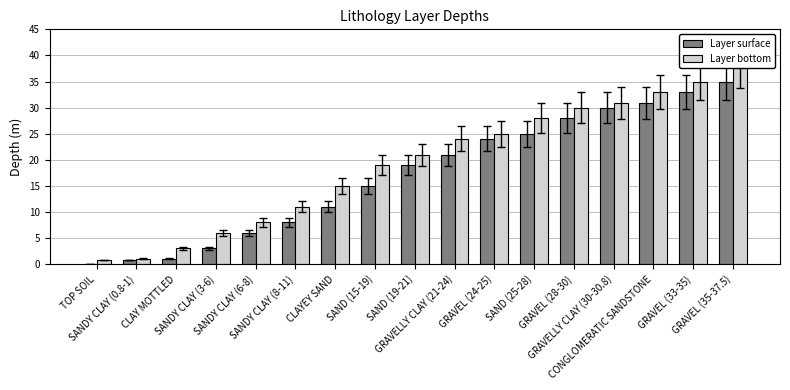

What is the sum of all Layer bottom values?

328.1